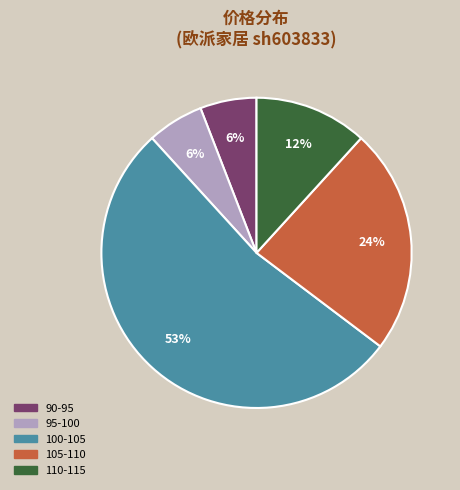

Is there a majority slice in this chart?

Yes